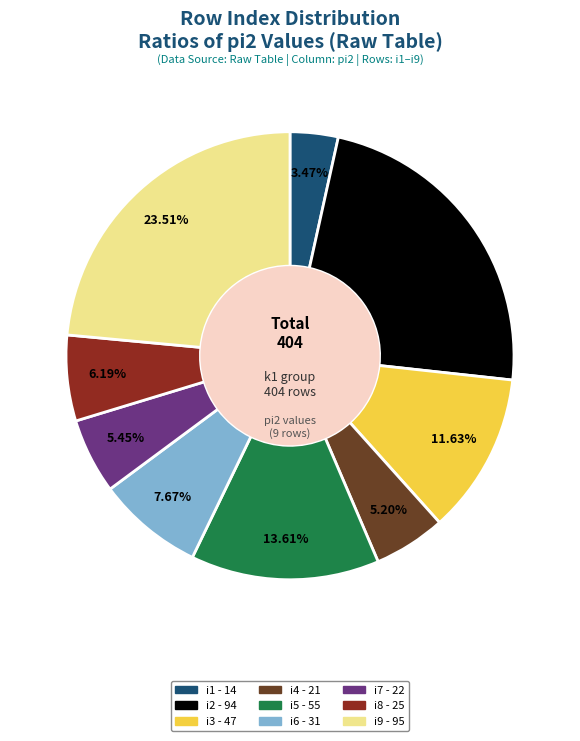

Is there any slice that represents more than half of the pie?

No